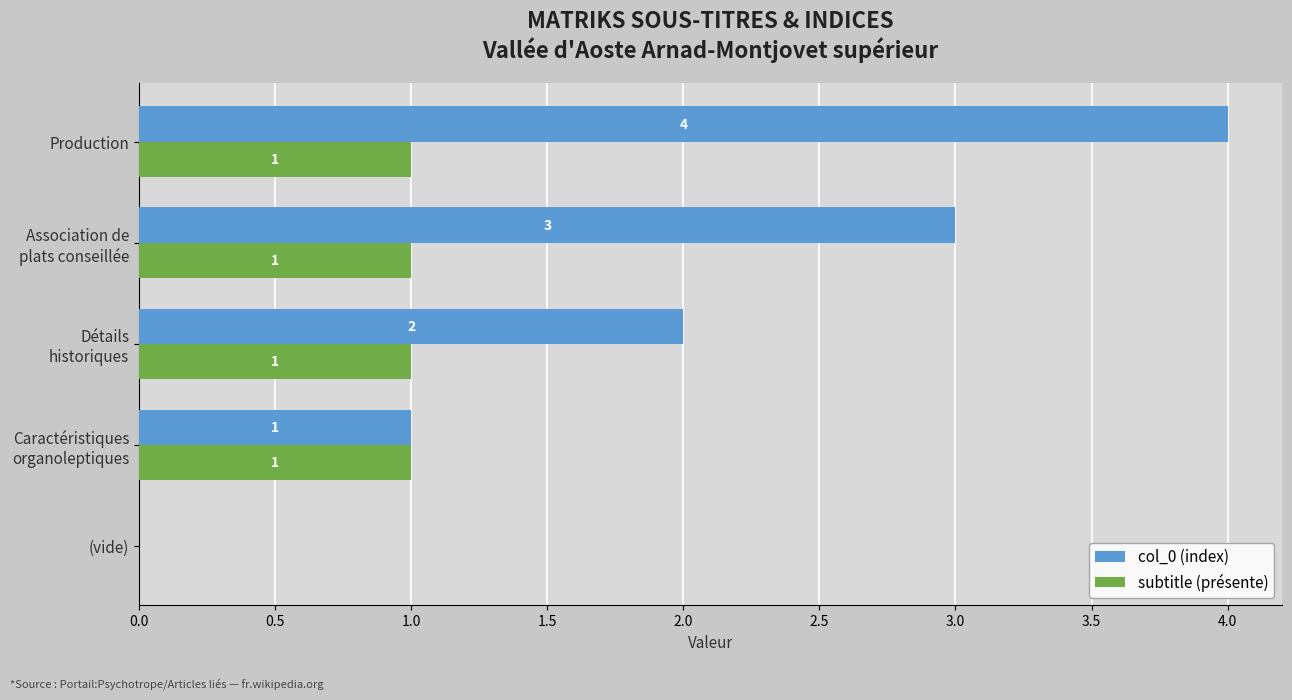

At which category is the sum across all series the highest?

Production